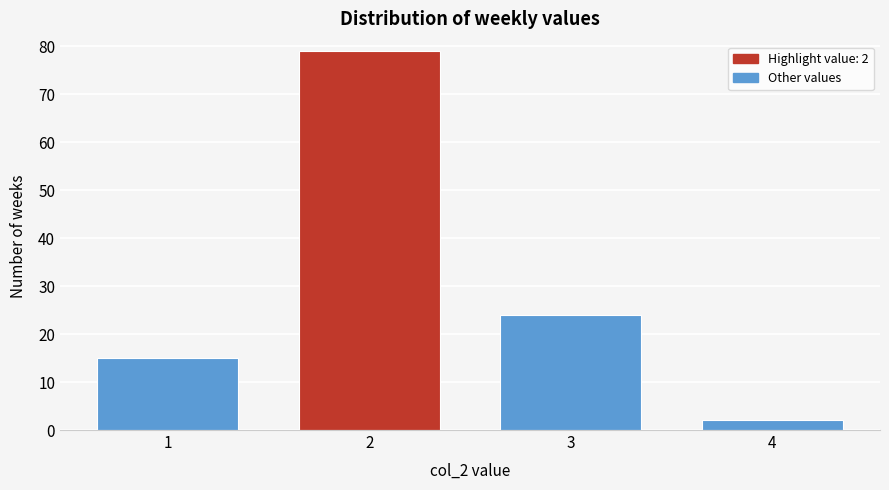

Reading right to left, what are all the values shown in this chart?

2	24	79	15